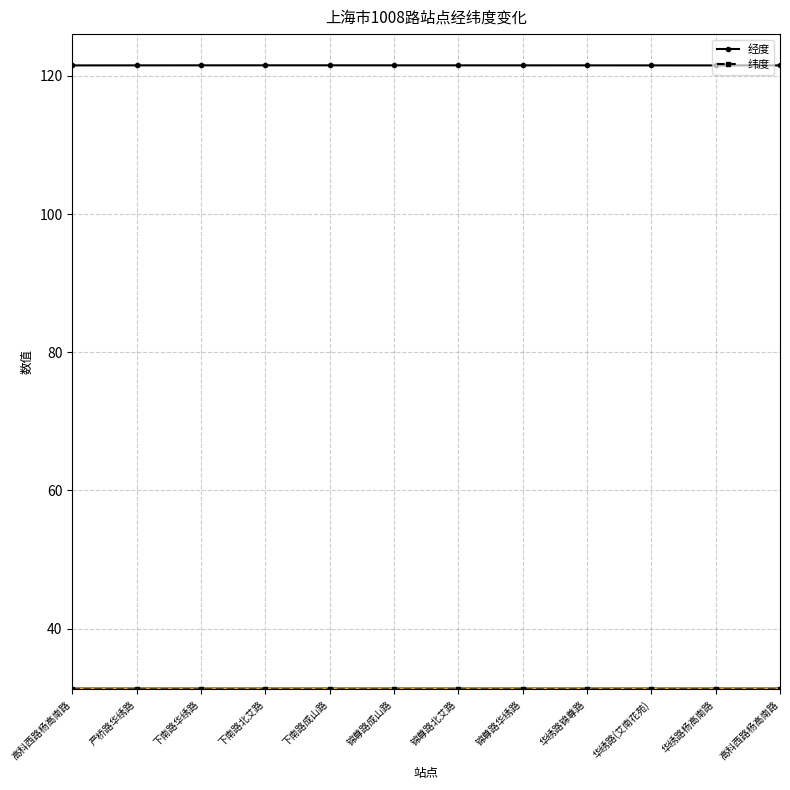

How many categories are shown in the chart?

12